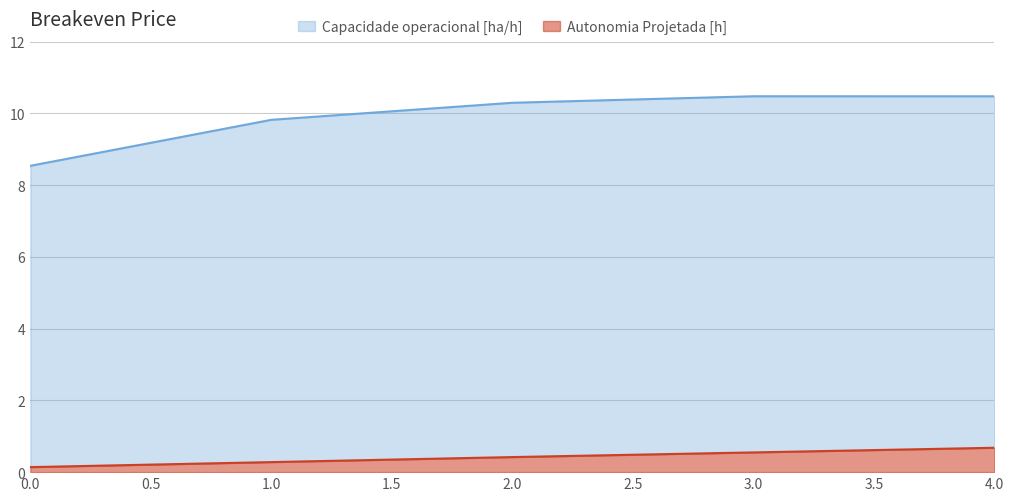

Reading right to left, transcribe all the data shown in this chart.

Capacidade operacional [ha/h]: 10.5	10.5	10.3	9.8	8.5
Autonomia Projetada [h]: 0.7	0.6	0.4	0.3	0.1